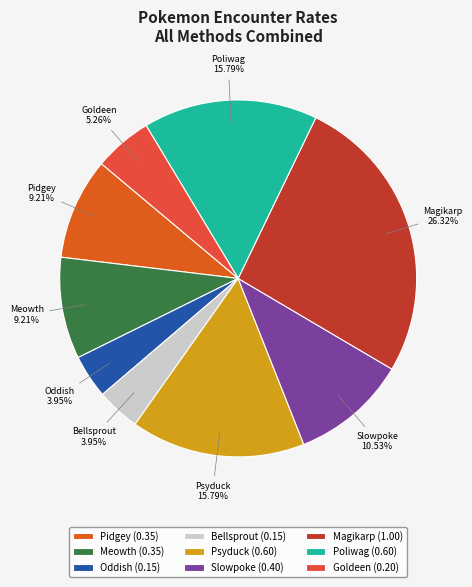

Is Magikarp the majority of the pie?

No